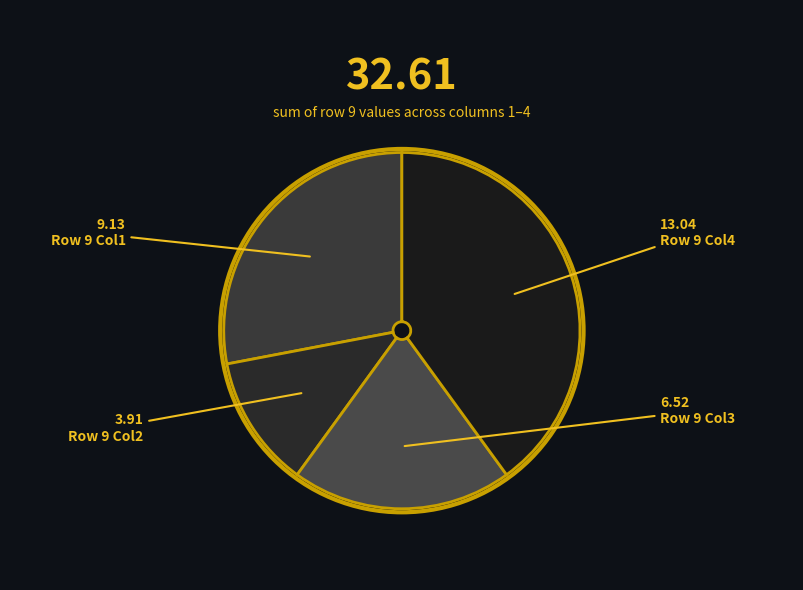

Is there a majority slice in this chart?

No